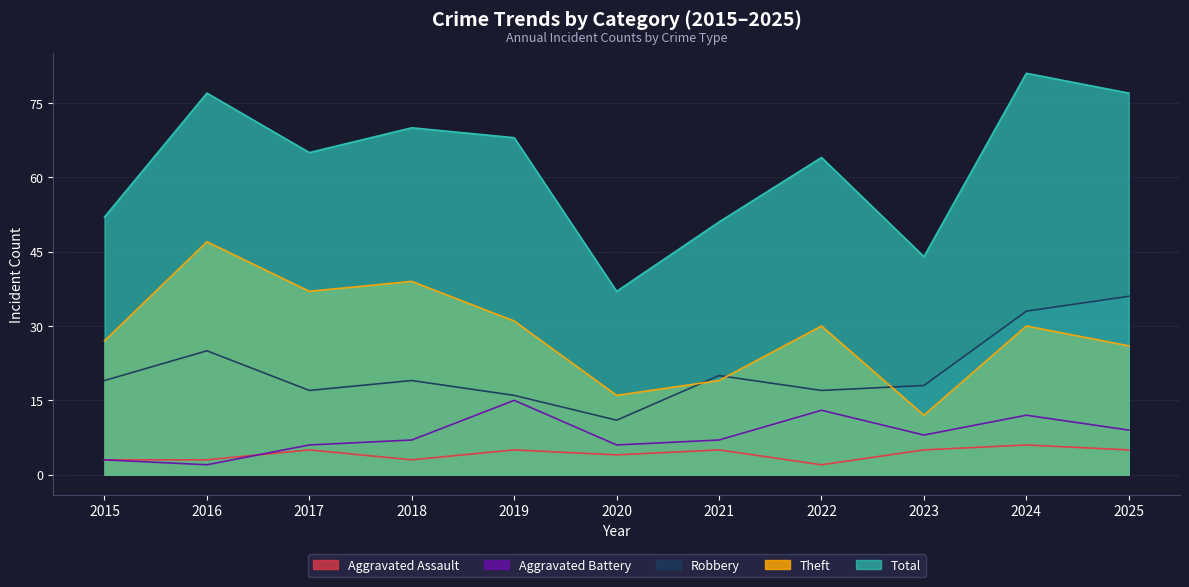

How many values in the Theft series are below 30?

5